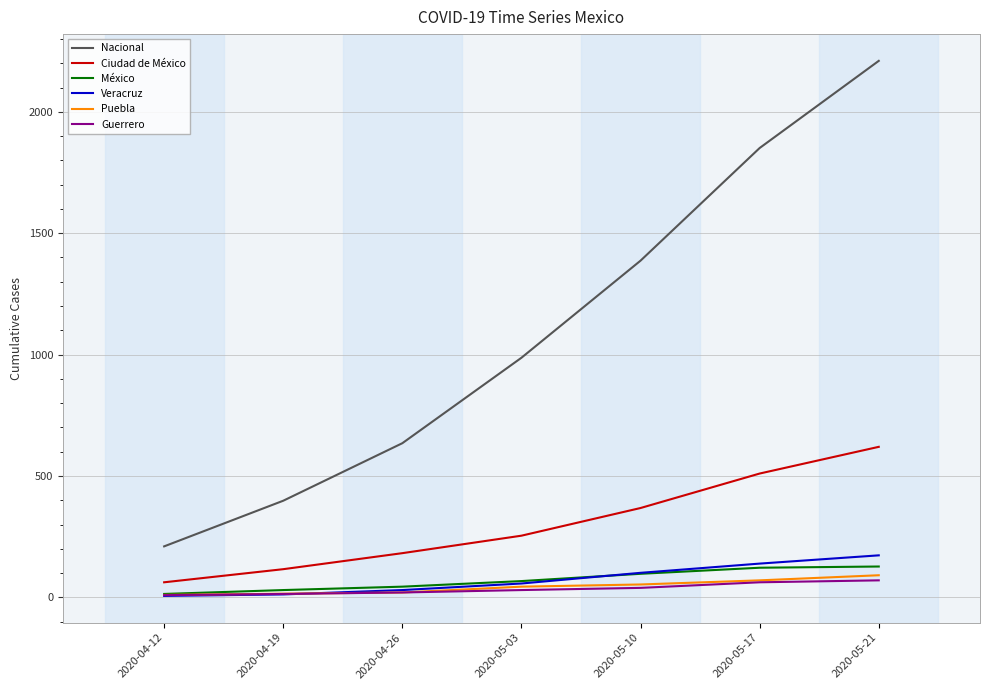

What is the difference between the maximum and second lowest values in the Puebla series?

76